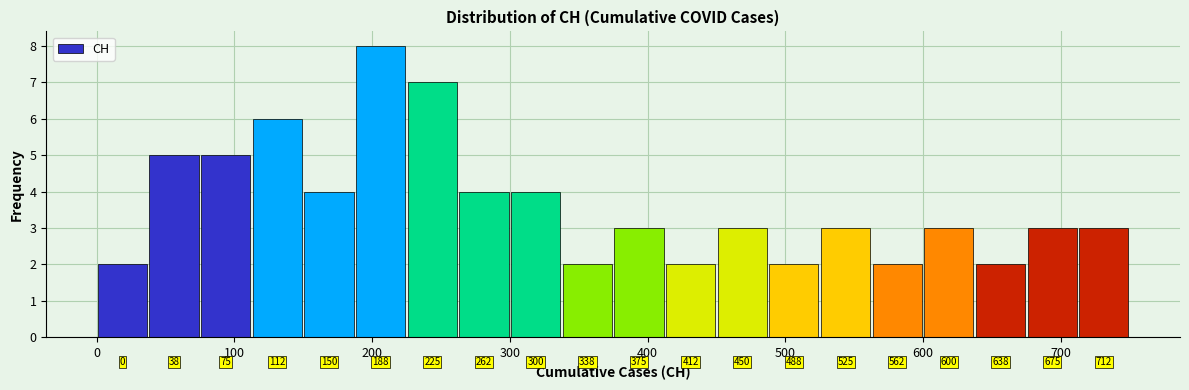

Around what value on the x-axis is the tallest bar? Give the approximate position of its centre, as read against the axis.

210